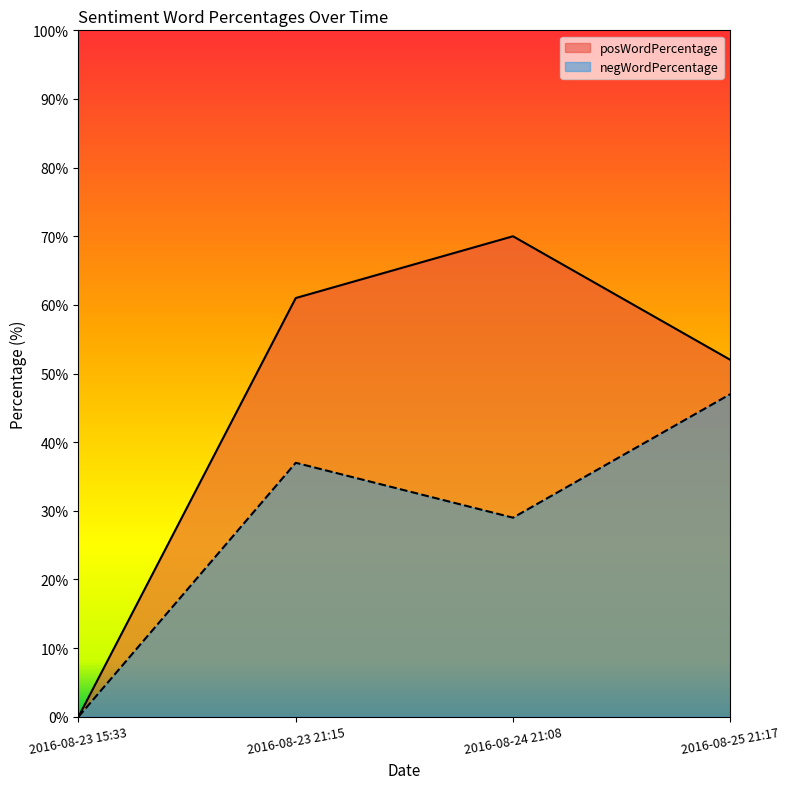

Reading left to right, extract all data points from this chart.

posWordPercentage: 2016-08-23 15:33=0	2016-08-23 21:15=61	2016-08-24 21:08=70	2016-08-25 21:17=52
negWordPercentage: 2016-08-23 15:33=0	2016-08-23 21:15=37	2016-08-24 21:08=29	2016-08-25 21:17=47